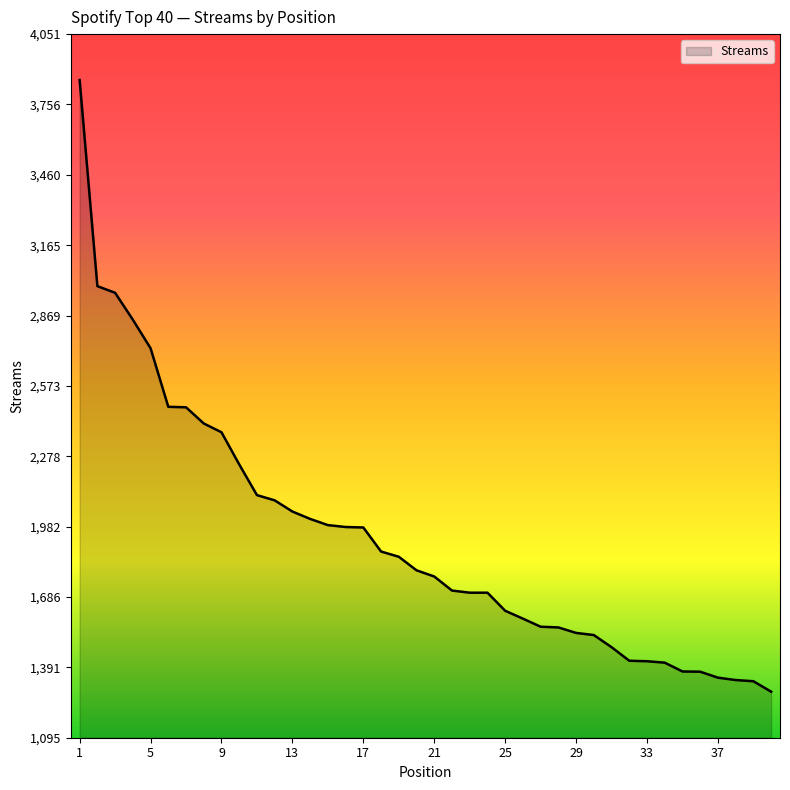

What is the minimum value shown in the chart?

1289